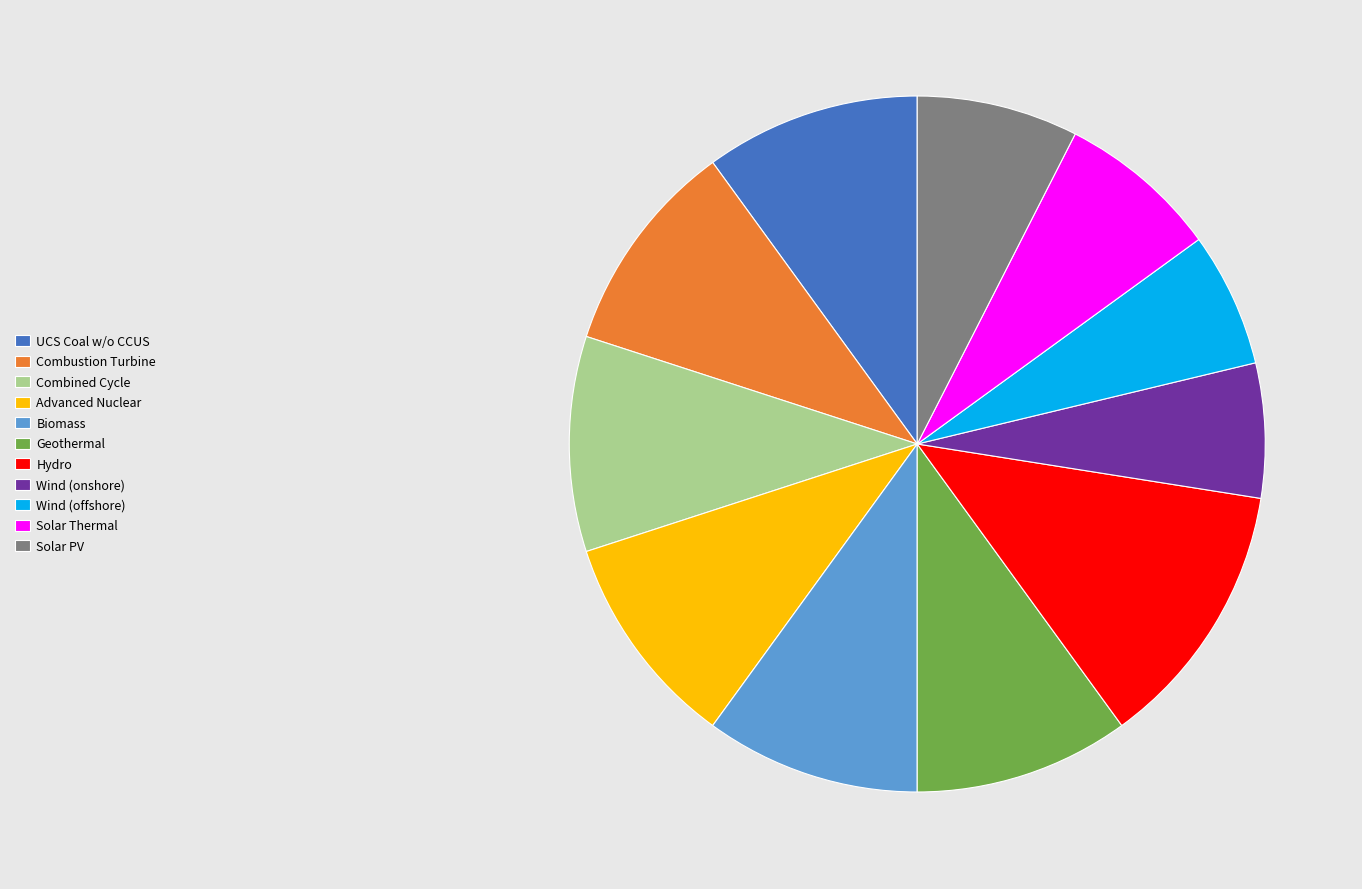

Which category has the biggest portion of the pie?

Hydro